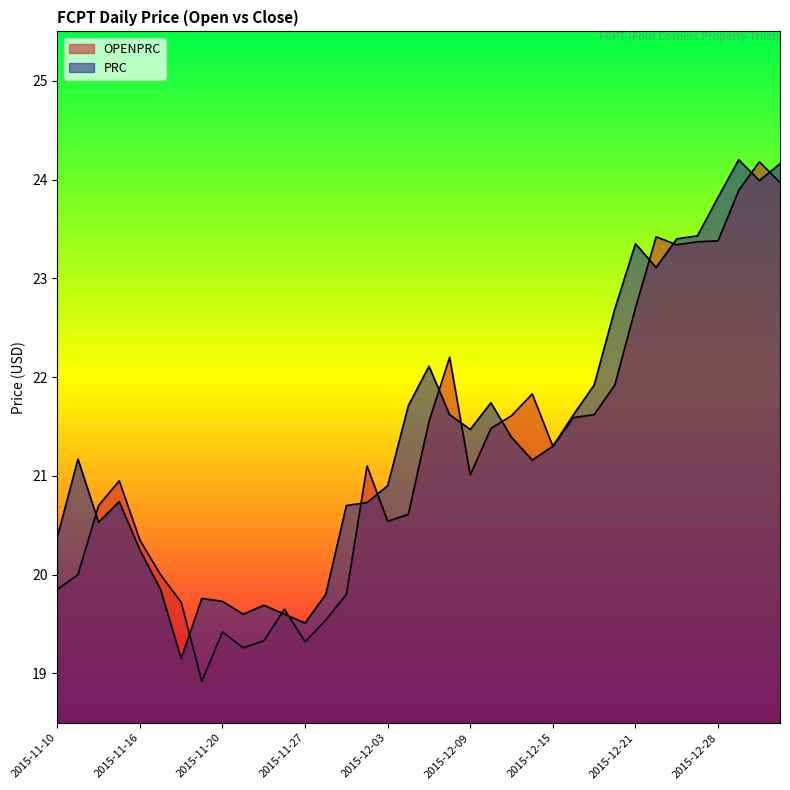

What is the label of the 19th point from the left?

2015-12-07